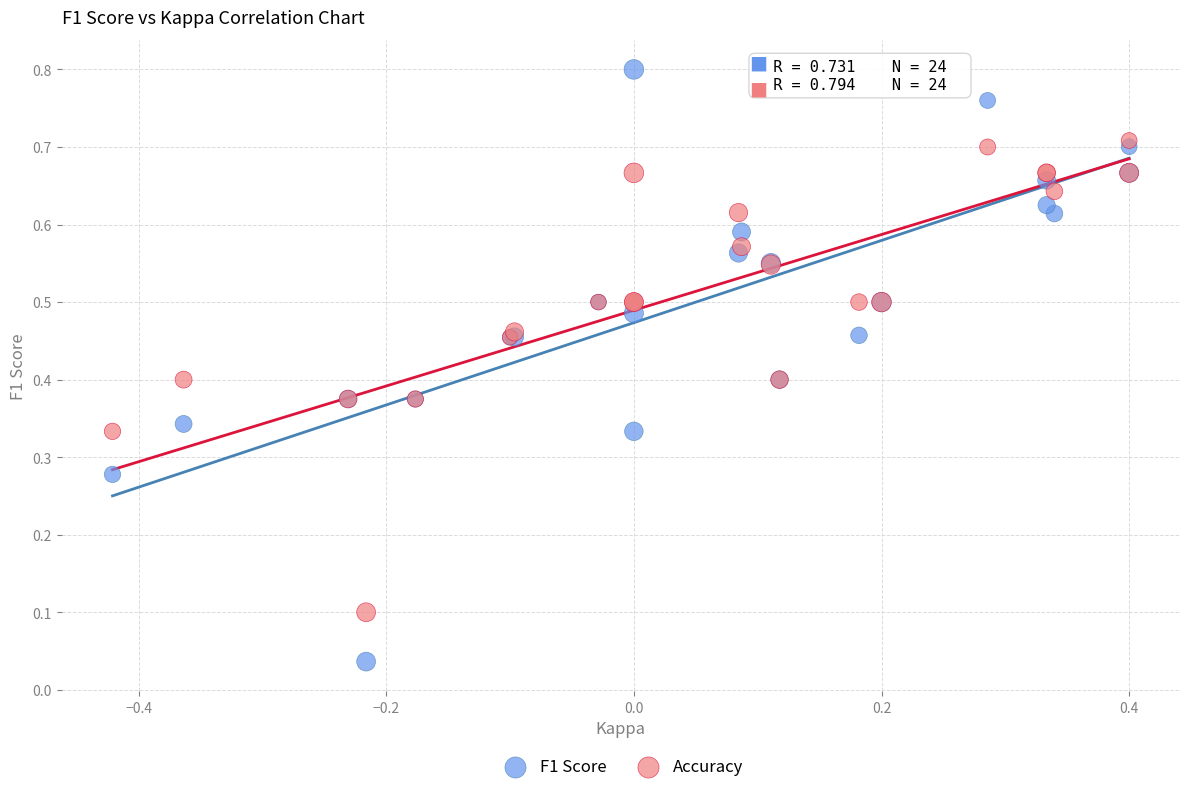

Which series contains the lowest Y value?

F1 Score